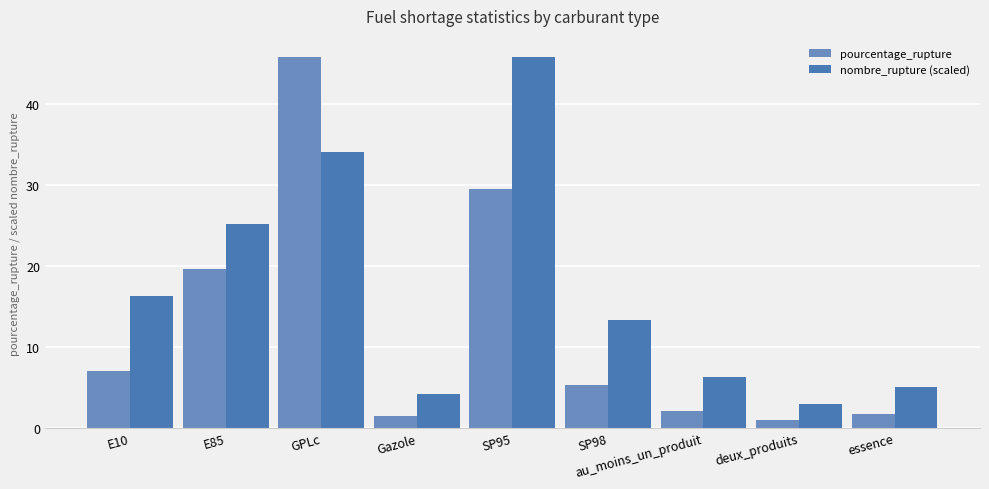

Is it true that pourcentage_rupture equals 26.9 at GPLc?

False